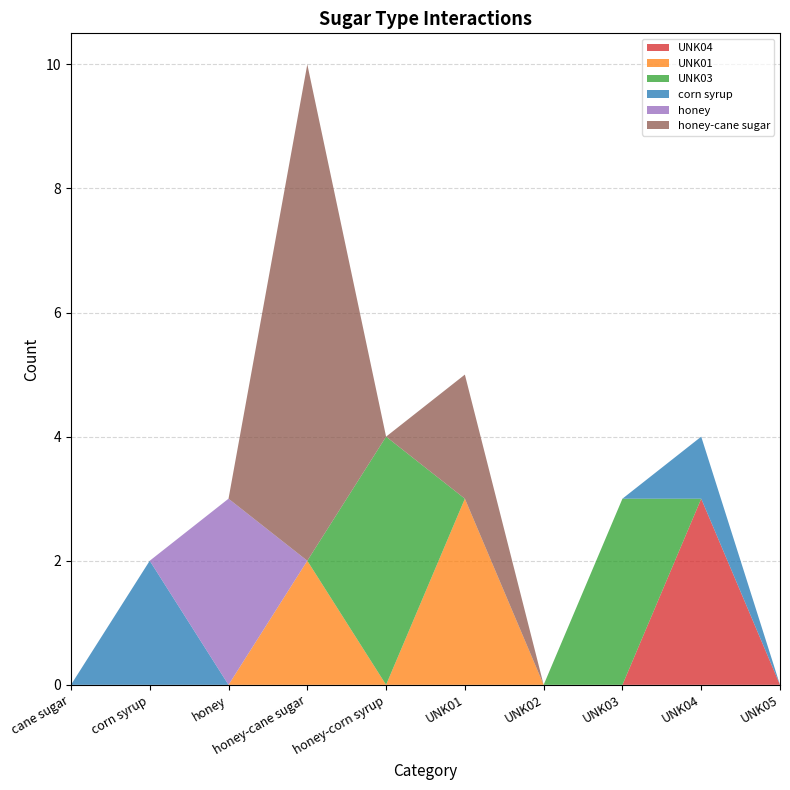

Reading left to right, what are all the values shown in this chart?

UNK04: 0	0	0	0	0	0	0	0	3	0
UNK01: 0	0	0	2	0	3	0	0	0	0
UNK03: 0	0	0	0	4	0	0	3	0	0
corn syrup: 0	2	0	0	0	0	0	0	1	0
honey: 0	0	3	0	0	0	0	0	0	0
honey-cane sugar: 0	0	0	8	0	2	0	0	0	0